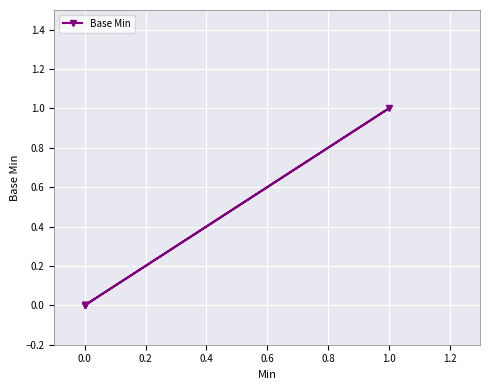

Is this an area chart (filled region under the line)?

No